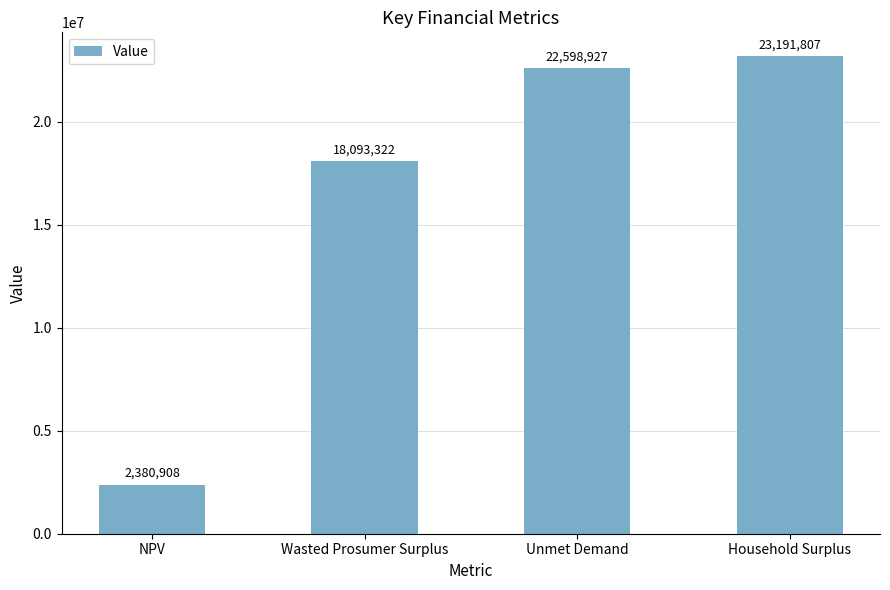

The value at Unmet Demand is 22598927.4. True or false?

True